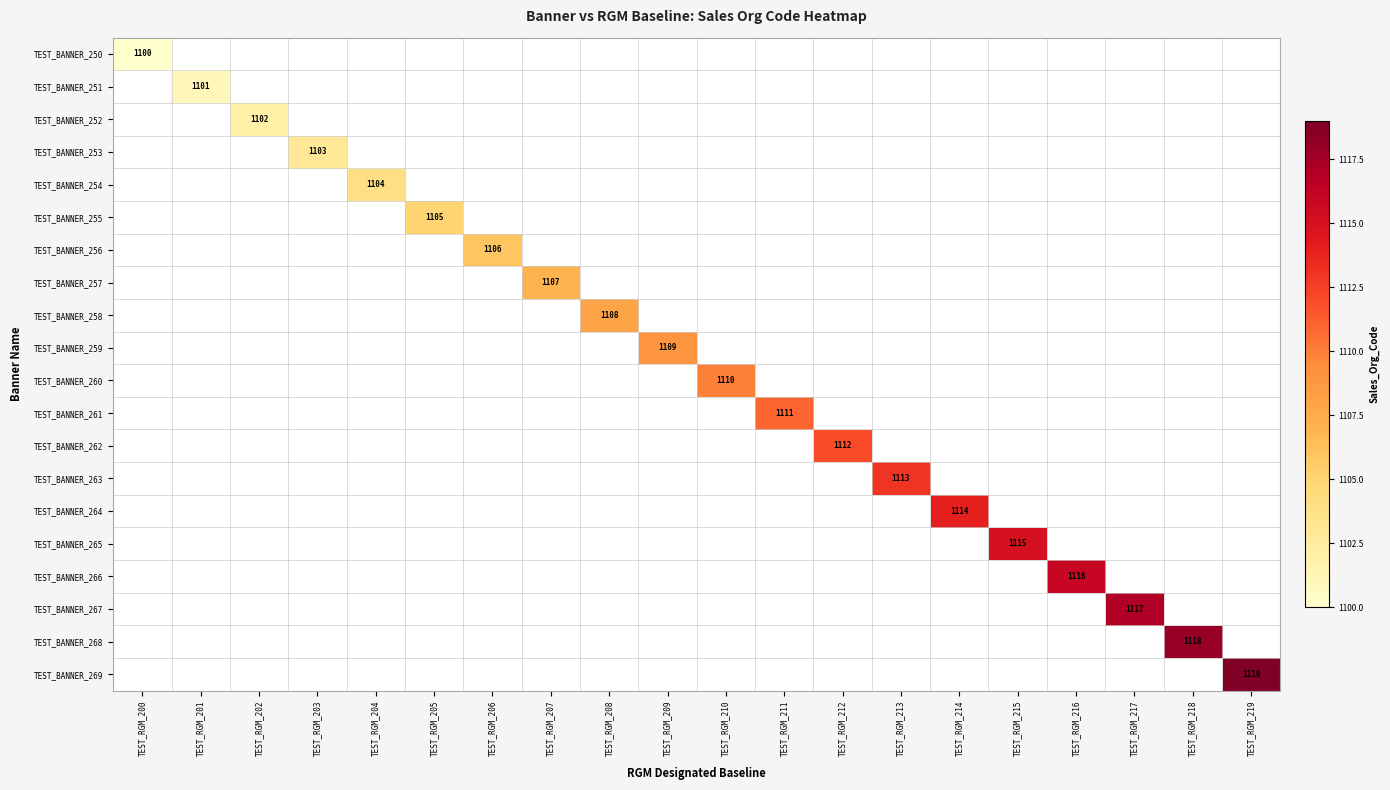

What is the spread (max minus min) of values at TEST_RGM_212?

1112